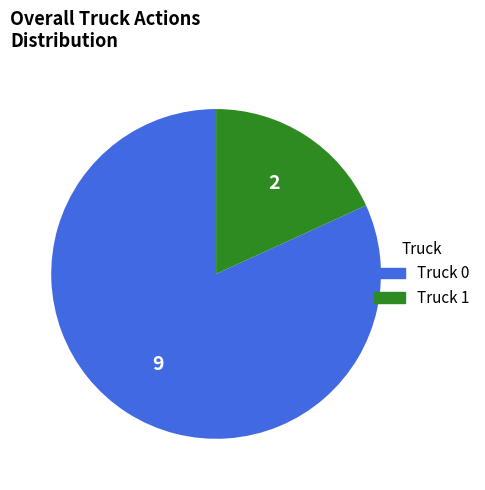

True or false: Truck 1 accounts for 6% of the total.

False